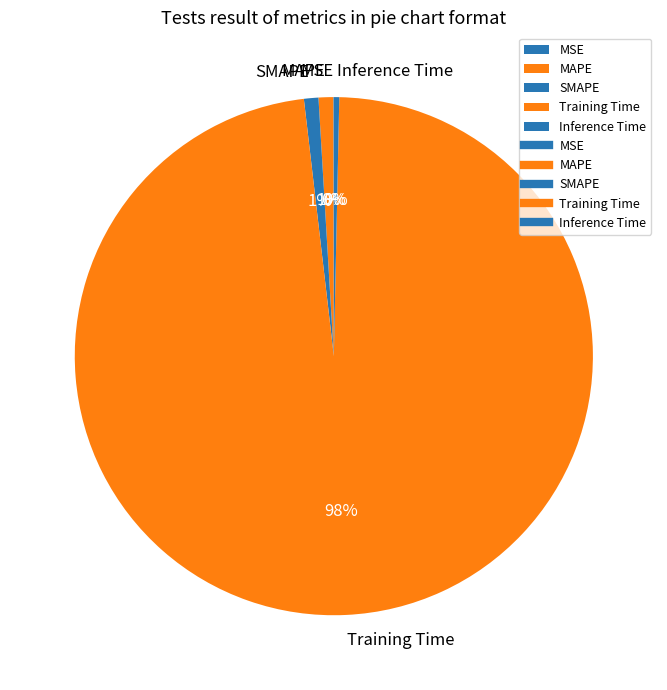

The Inference Time slice represents 0% of the pie. True or false?

True